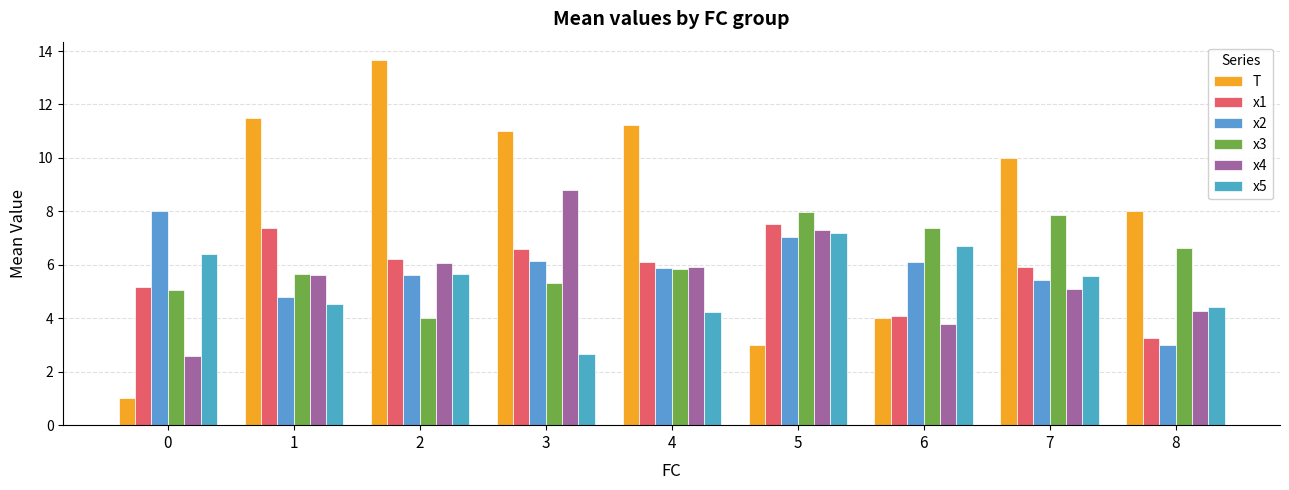

Rank the categories by x5 value from lowest to highest.

3, 4, 8, 1, 7, 2, 0, 6, 5